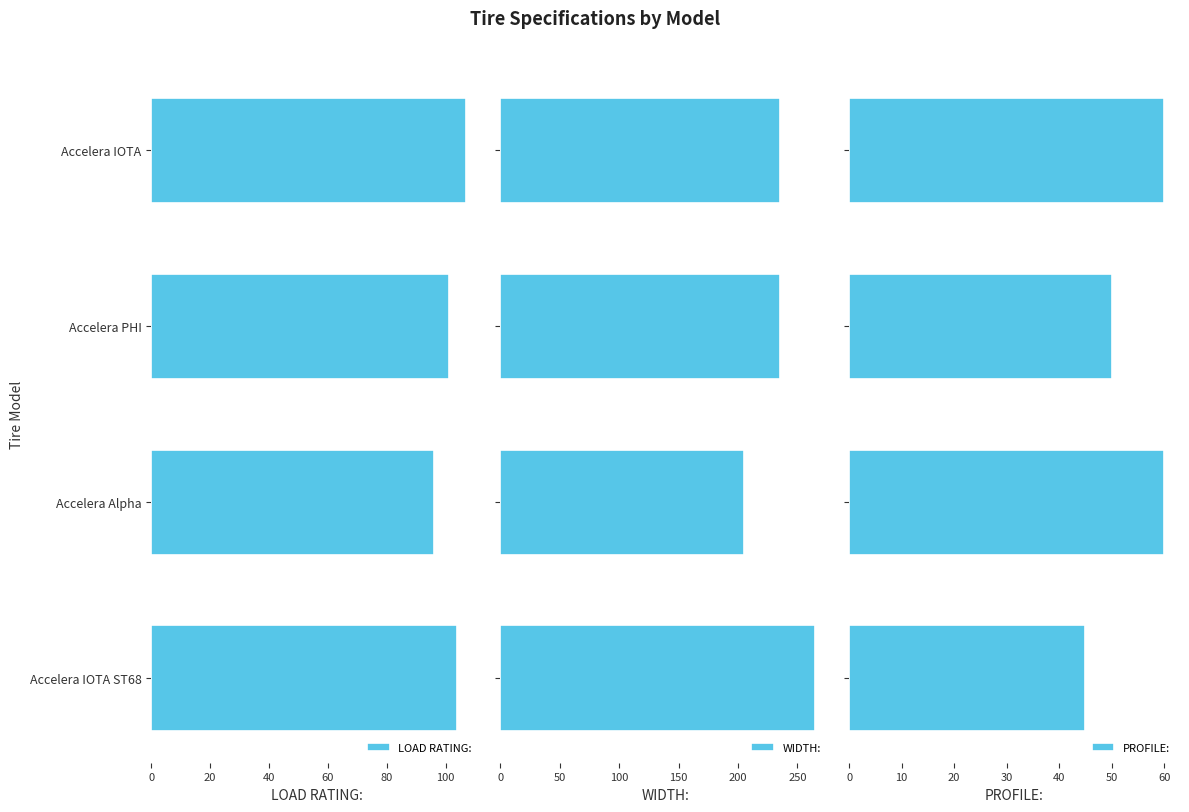

What is the maximum value for PROFILE:?

60